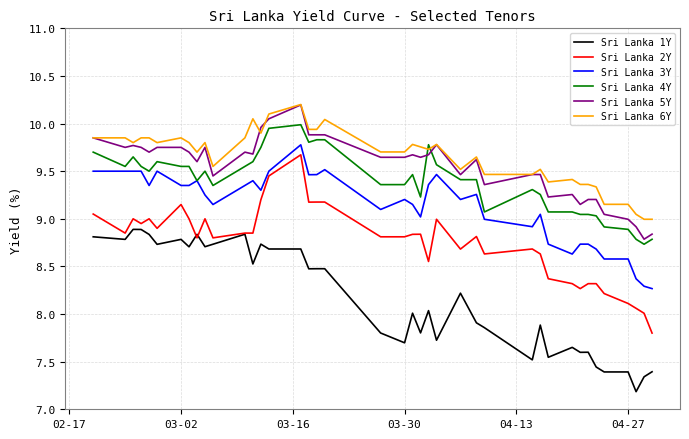

Which series has the widest spread of values?

Sri Lanka 2Y